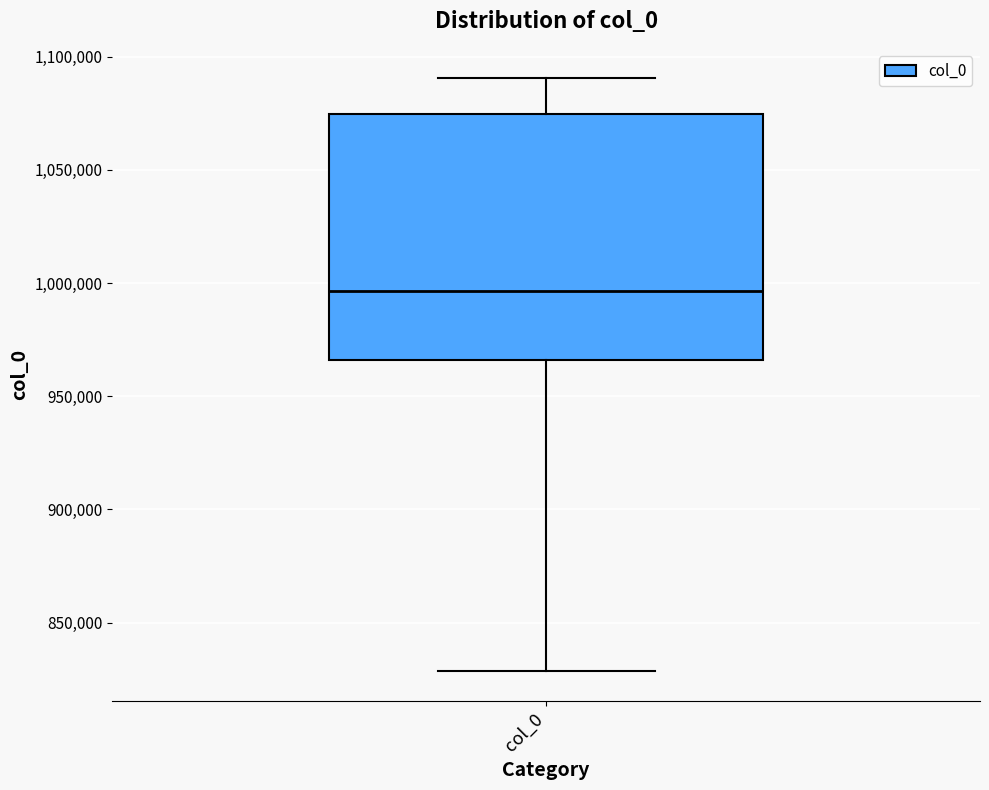

Transcribe this box plot: give where the median line is, the range the box spans, and where the two whiskers end, as read against the y-axis. The values are not printed on the chart, so give them approximately, as read against the axis.

median 995000, box 965000 to 1075000, whiskers 830000 to 1090000